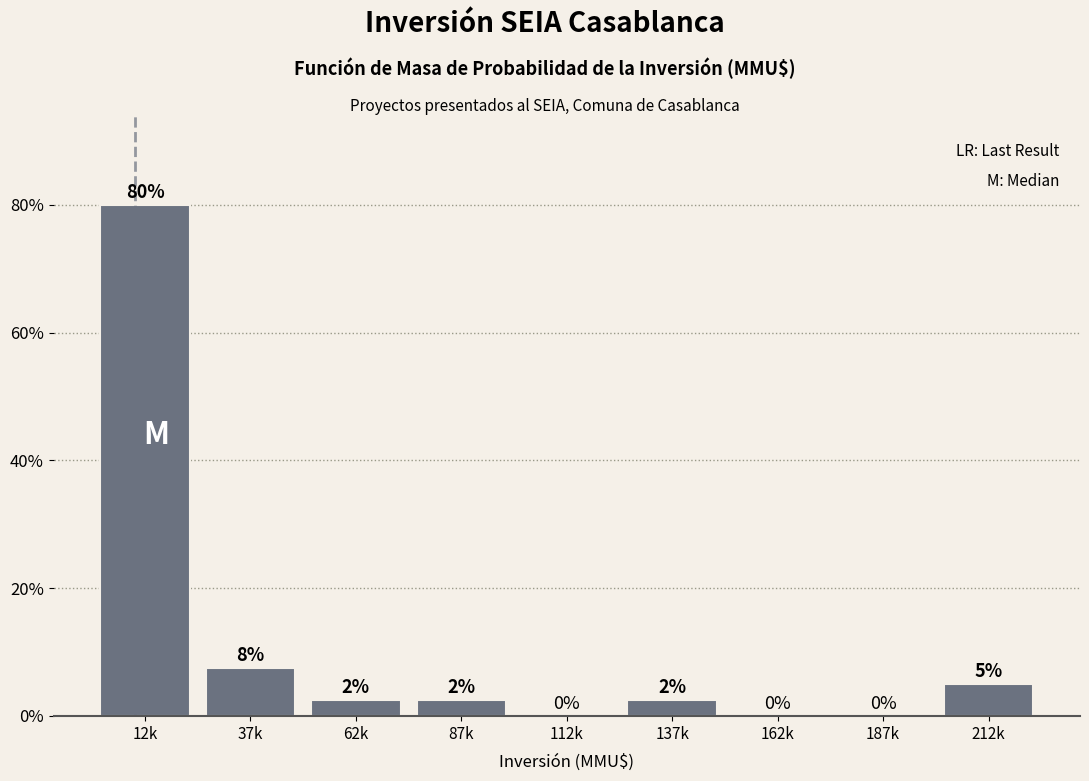

At which label does the data first exceed 2?

12k